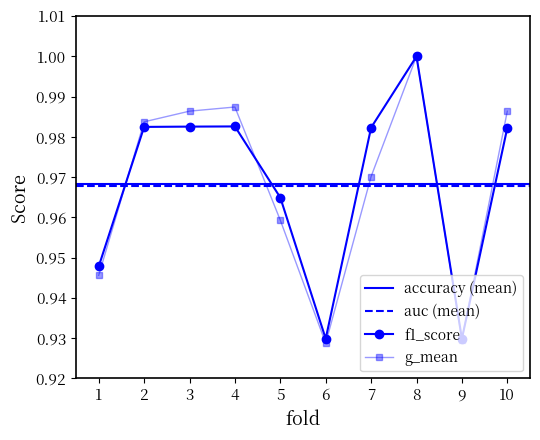

How many interior local peaks does the g_mean series have?

2